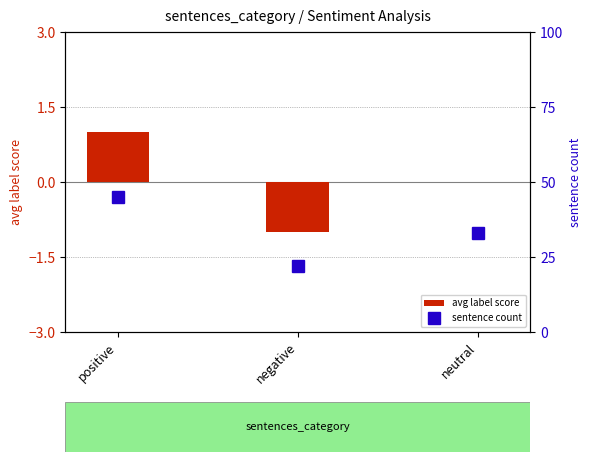

Which category has the lowest value in the avg label score series?

negative